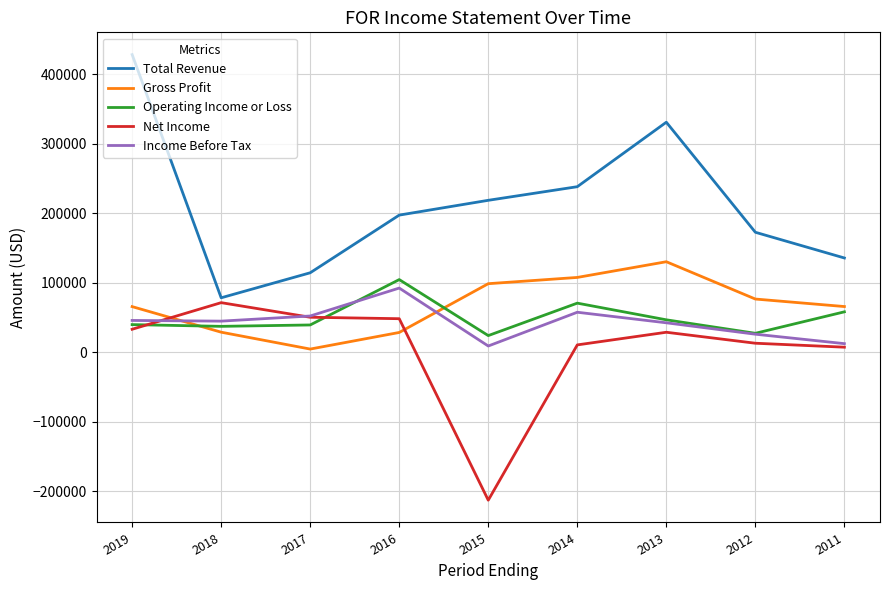

Which series has the largest total across all categories?

Total Revenue